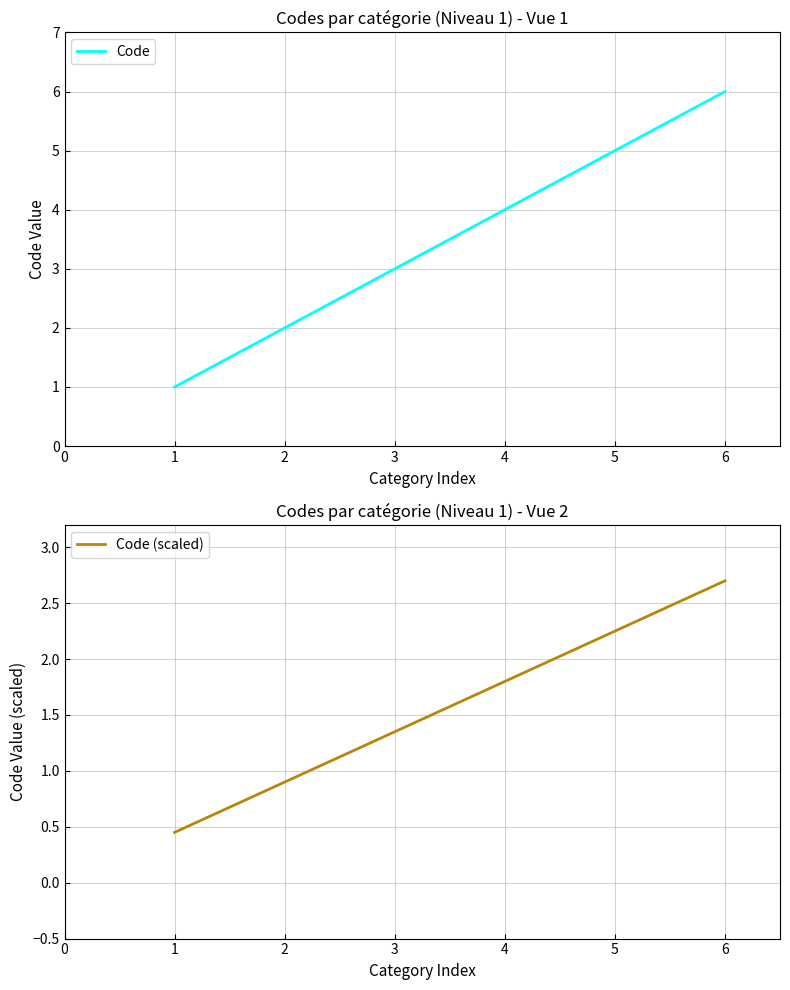

List the labels in order of Code value, largest first.

6, 5, 4, 3, 2, 1